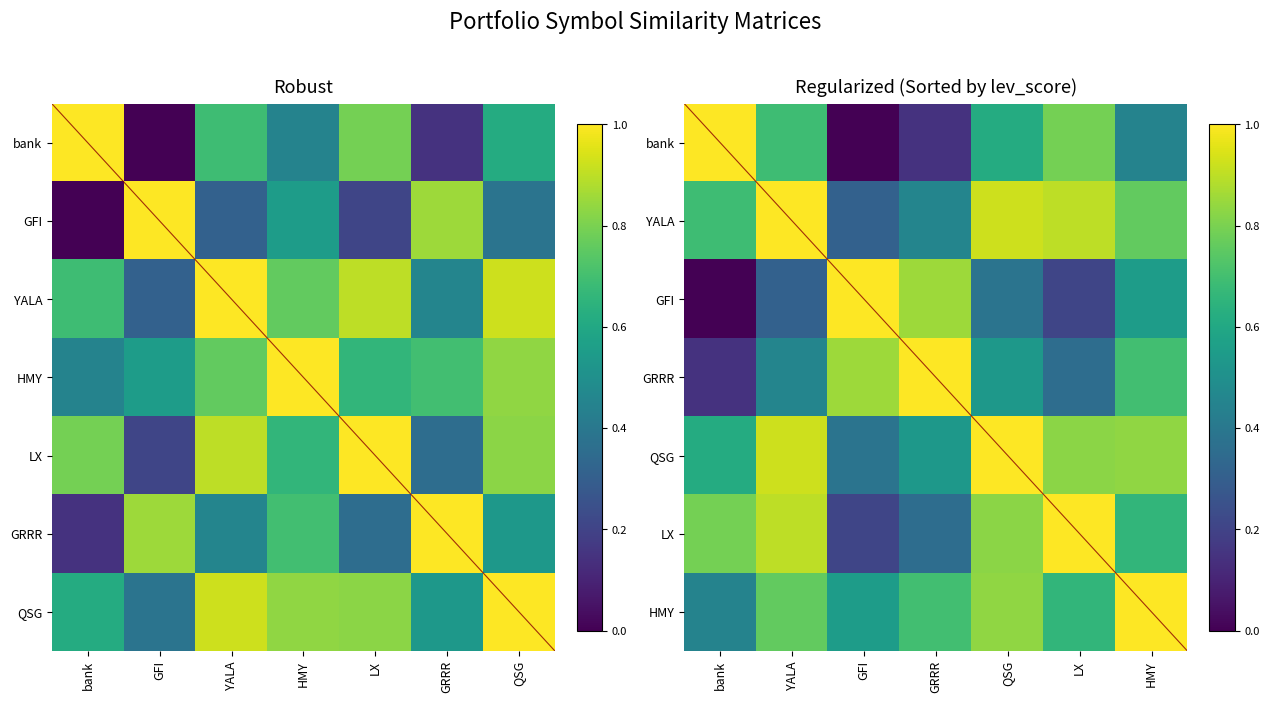

At which label does bank reach its peak?

bank